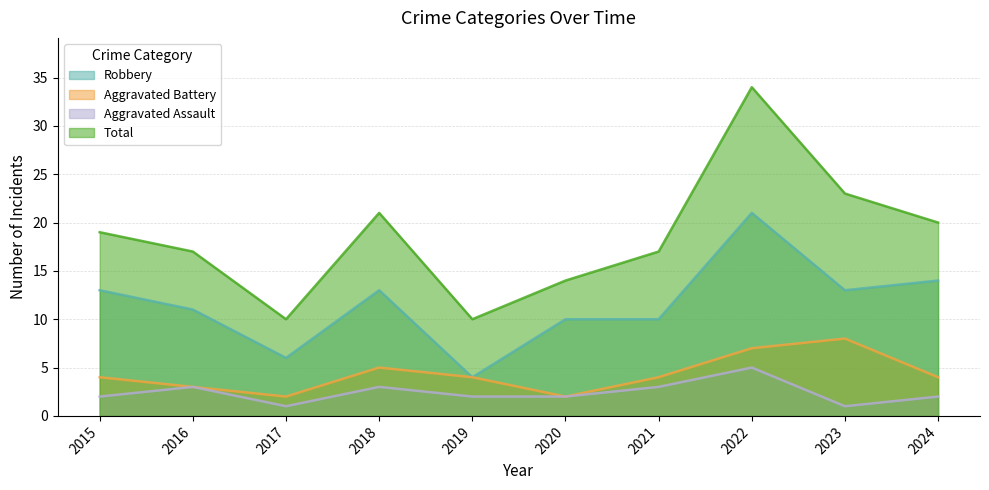

Reading left to right, what are all the values shown in this chart?

Robbery: 2015=13	2016=11	2017=6	2018=13	2019=4	2020=10	2021=10	2022=21	2023=13	2024=14
Aggravated Battery: 2015=4	2016=3	2017=2	2018=5	2019=4	2020=2	2021=4	2022=7	2023=8	2024=4
Aggravated Assault: 2015=2	2016=3	2017=1	2018=3	2019=2	2020=2	2021=3	2022=5	2023=1	2024=2
Total: 2015=19	2016=17	2017=10	2018=21	2019=10	2020=14	2021=17	2022=34	2023=23	2024=20